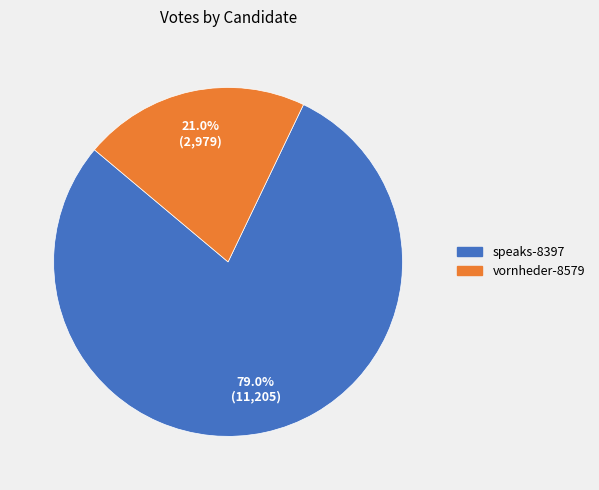

Which has a higher value, vornheder-8579 or speaks-8397?

speaks-8397